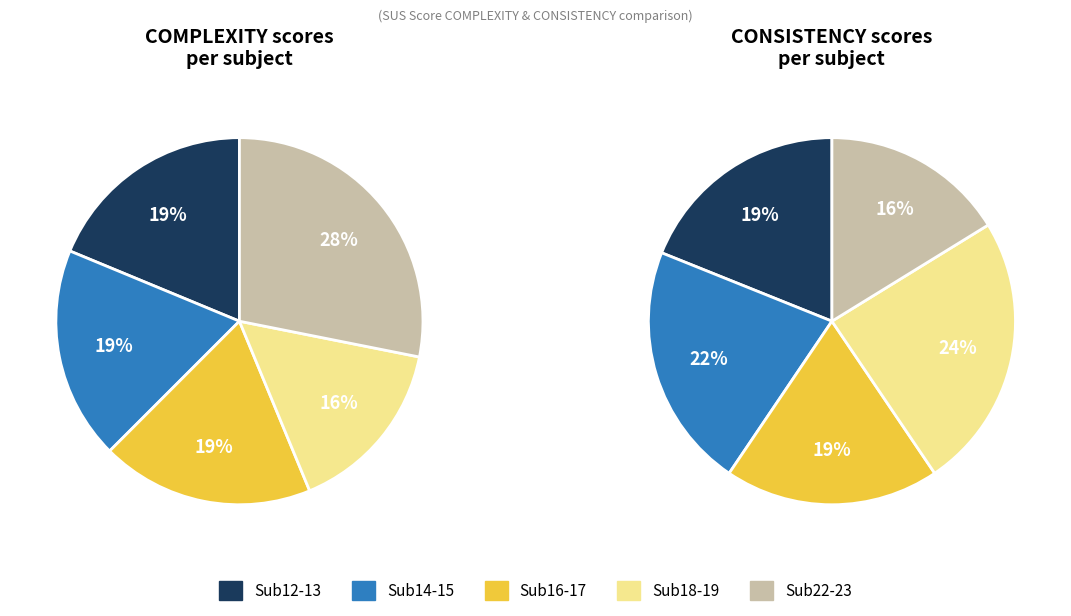

What is the spread (max minus min) of values at 17?

1